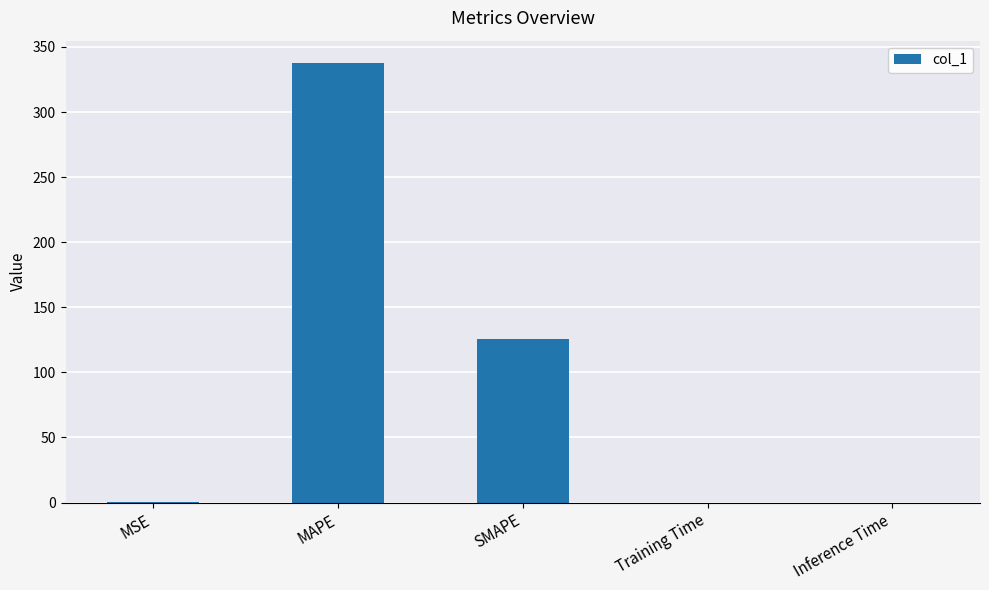

What is the sum of all values?

464.0